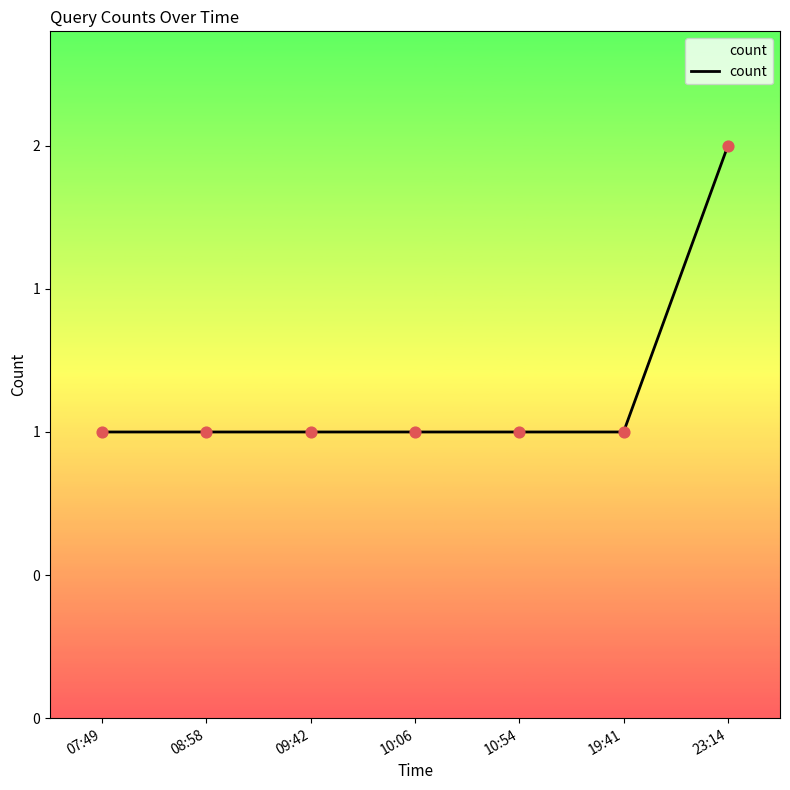

Between 19:41 and 07:49, which is larger?

19:41